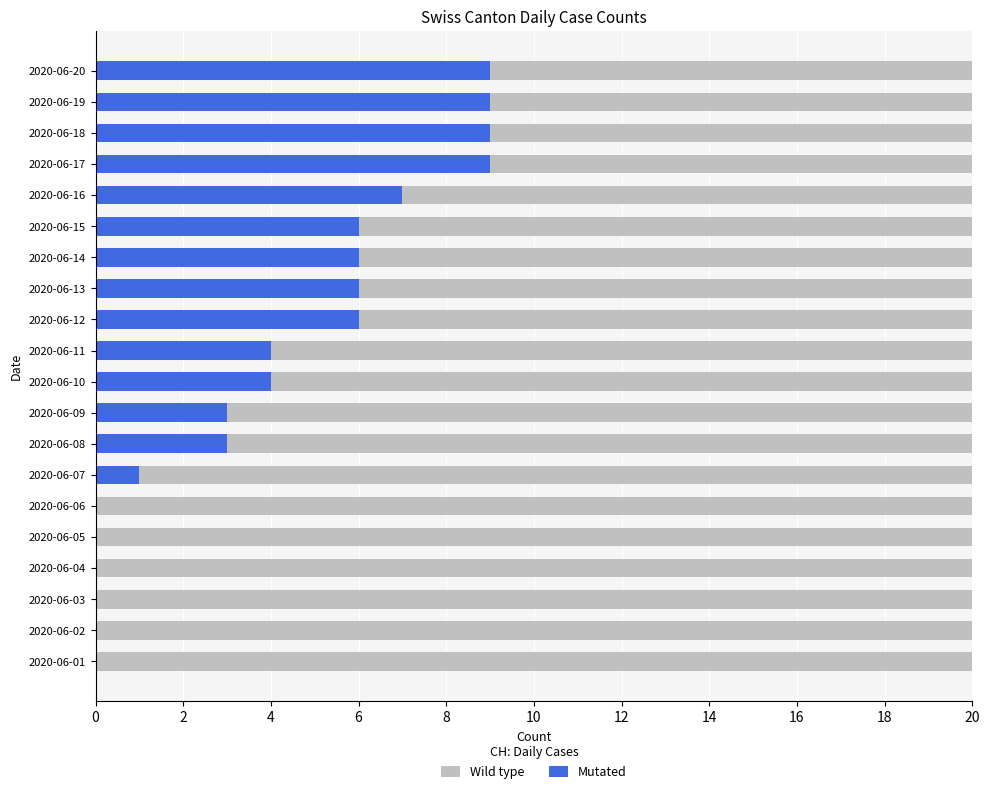

What is the difference between the second highest and minimum values in the Mutated series?

9.0